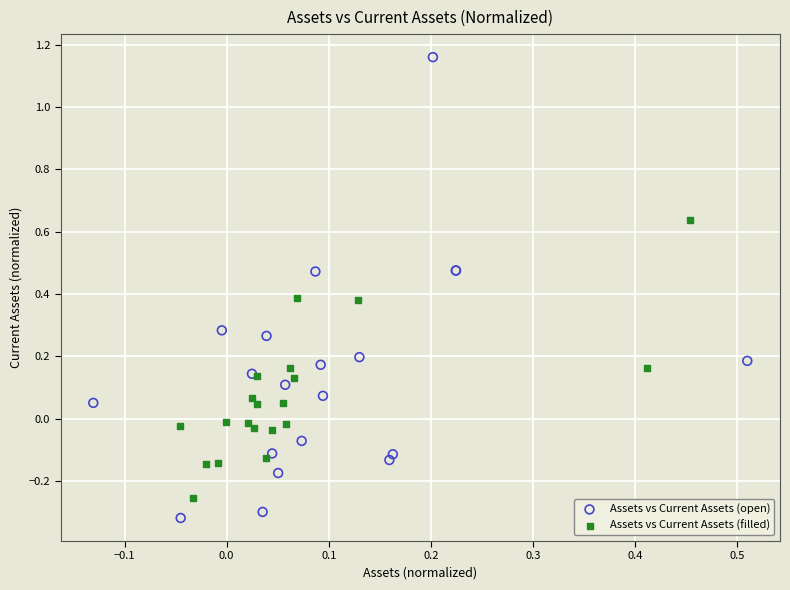

Which series contains the lowest Y value?

Assets vs Current Assets (open)